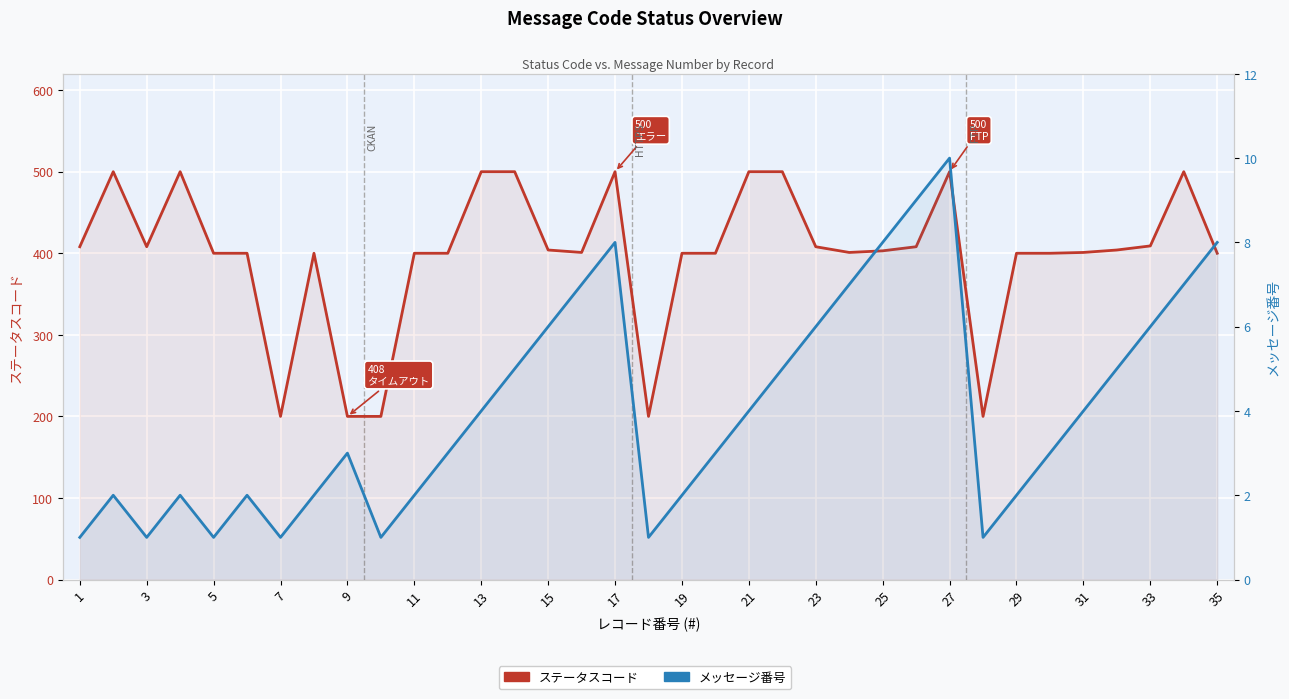

Which series changed the most between 3 and 9?

ステータスコード